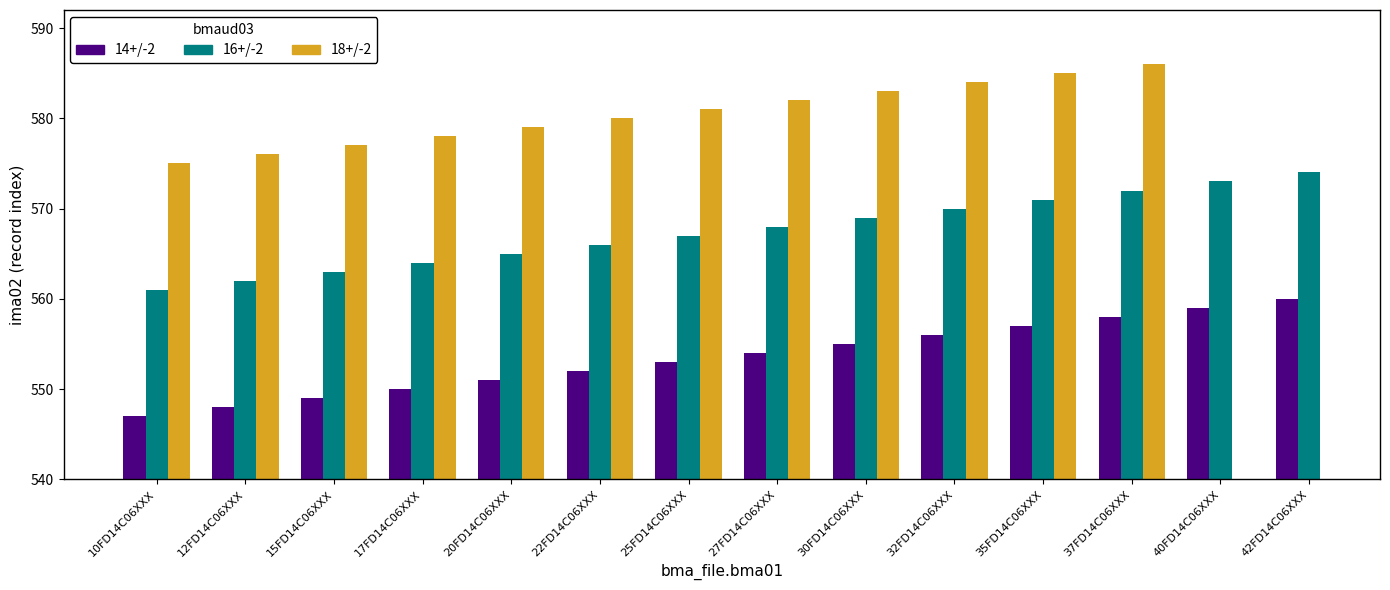

What is the highest value of the 18+/-2 series?

586.0